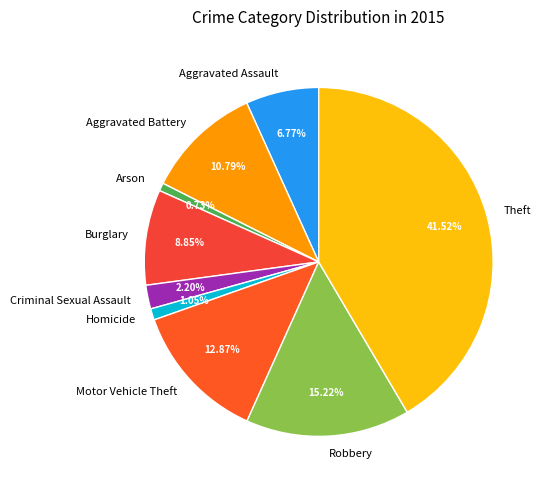

What percentage do Motor Vehicle Theft and Burglary together represent?

21.7%